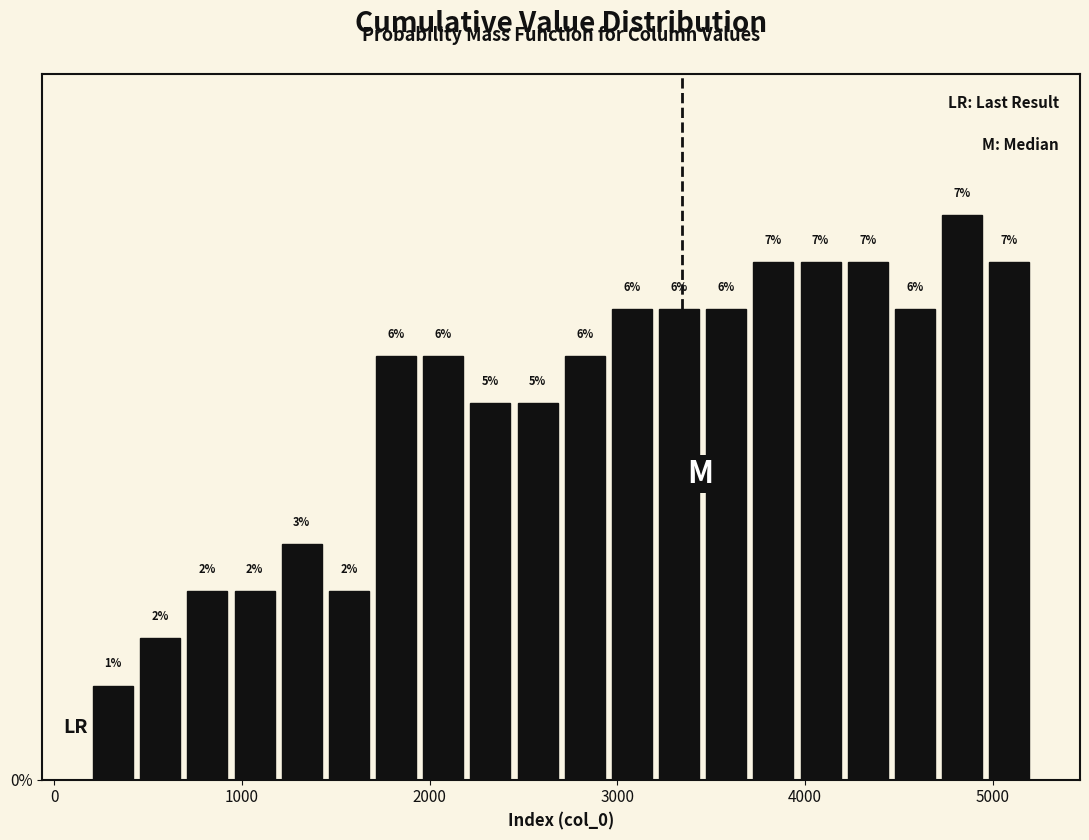

Around what value on the x-axis is the tallest bar? Give the approximate position of its centre, as read against the axis.

4800